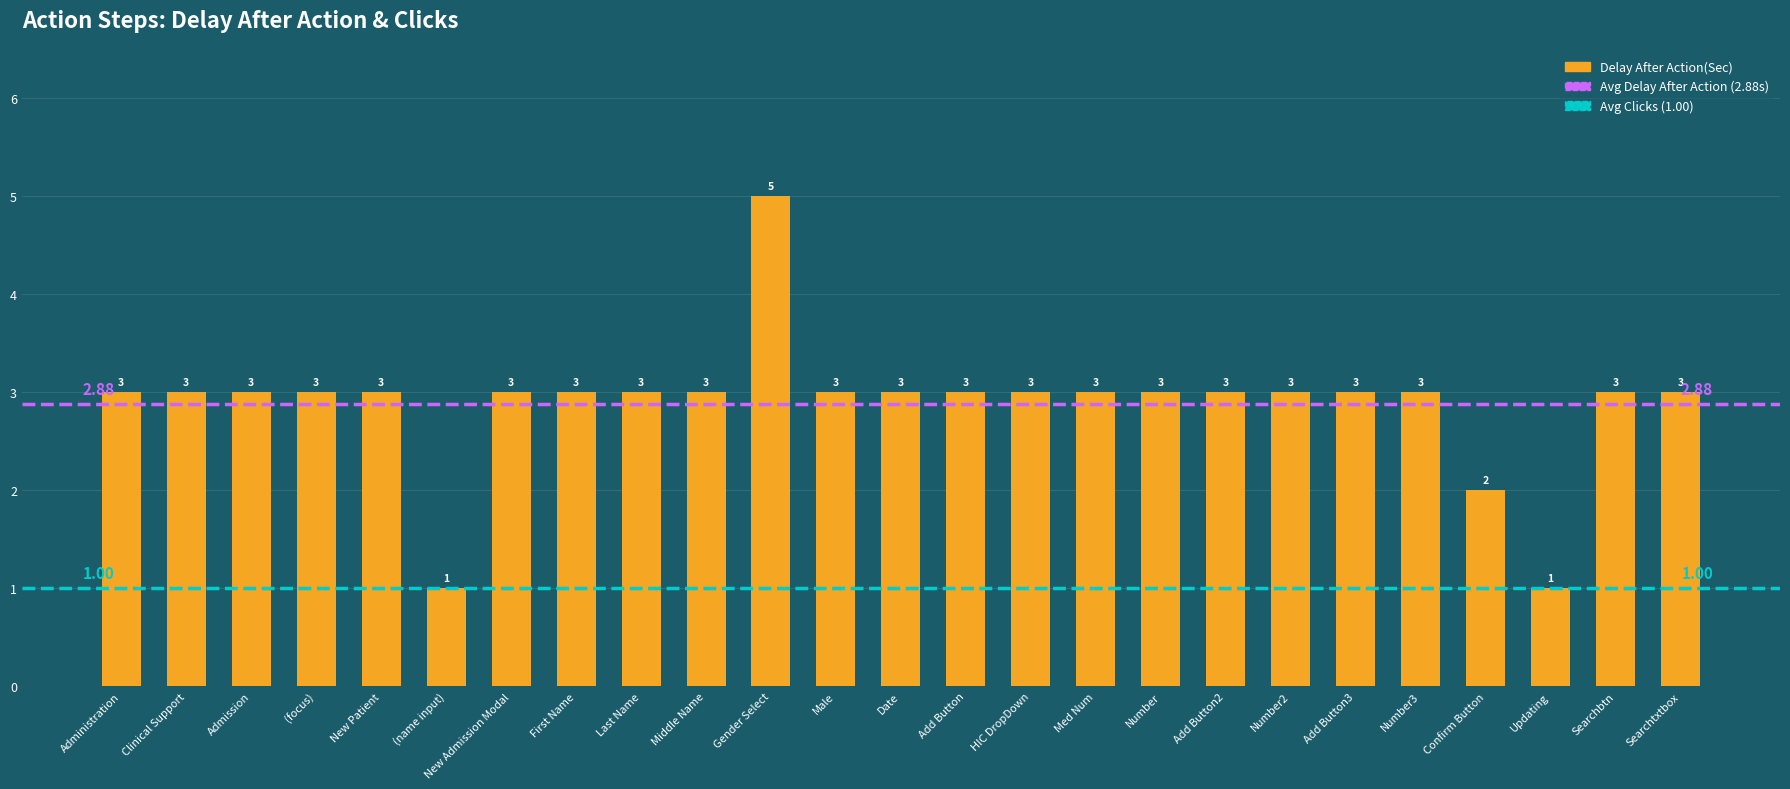

How many series are shown in this chart?

1